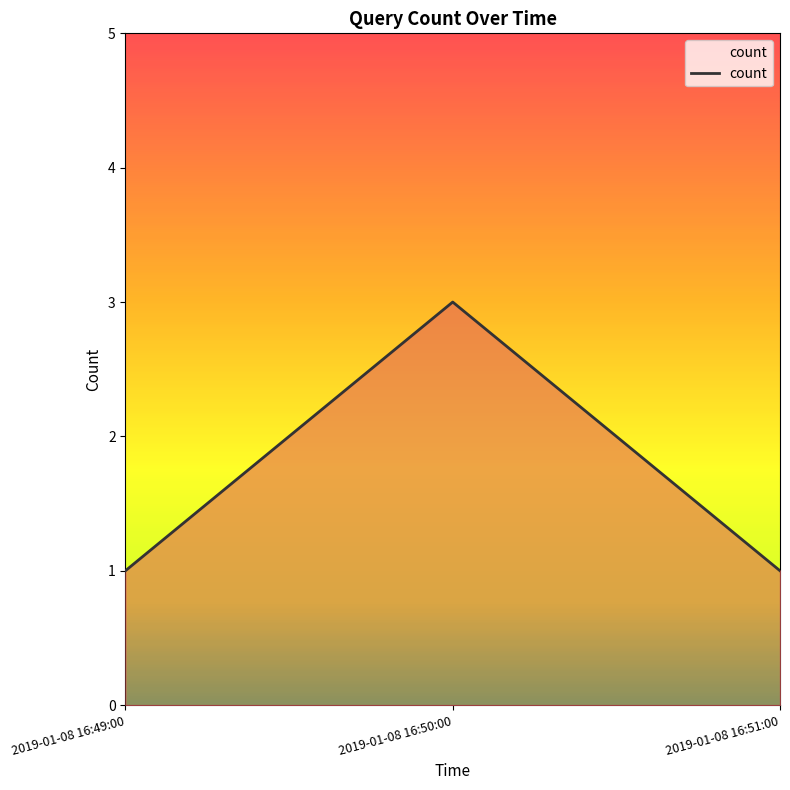

What is the change in value from 2019-01-08 16:50:00 to 2019-01-08 16:51:00?

-2